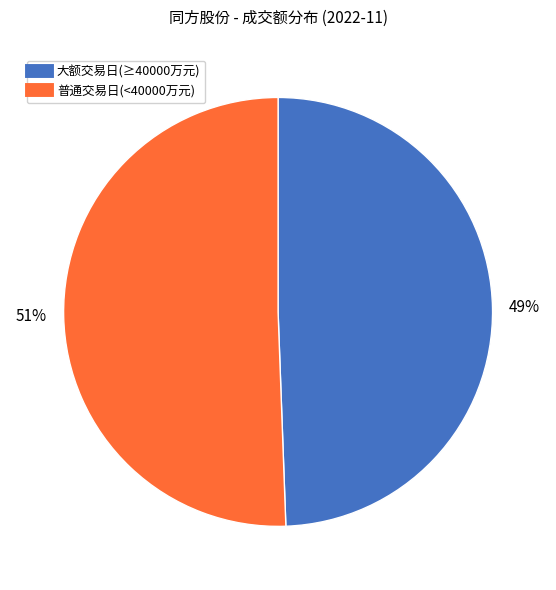

Is there a majority slice in this chart?

Yes